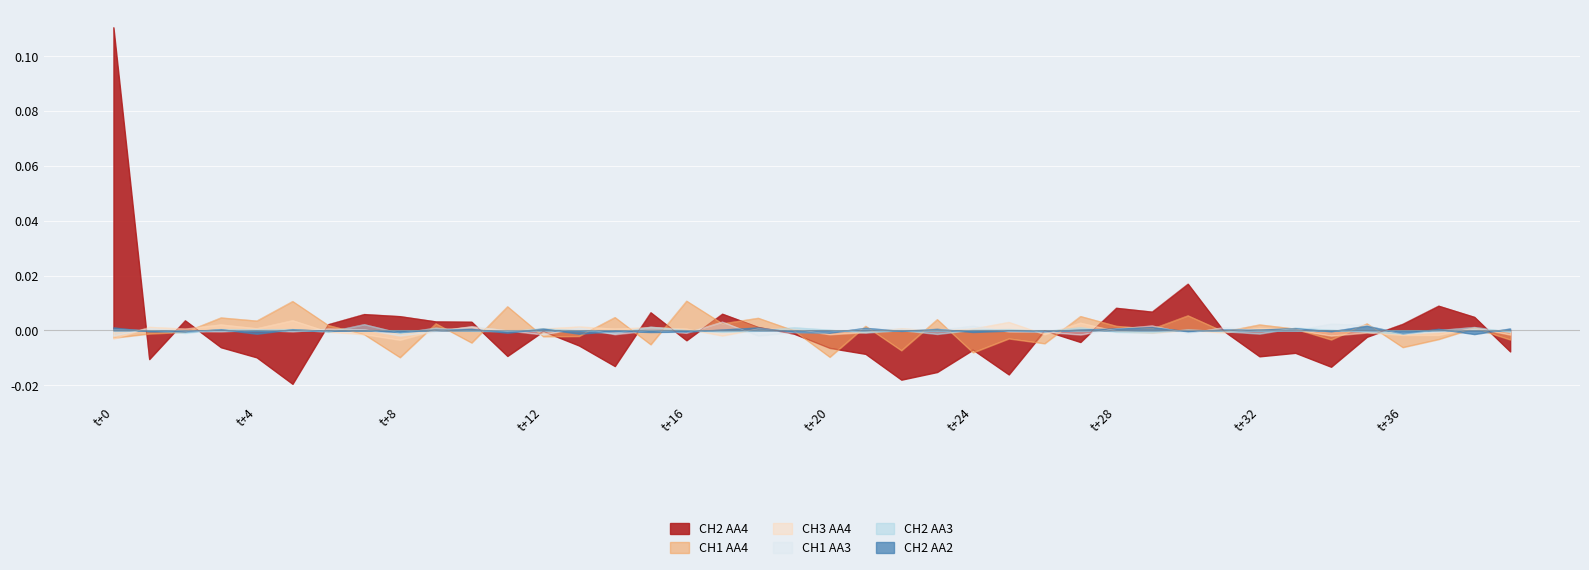

How many values in CH1 | AA3 are above zero?

17